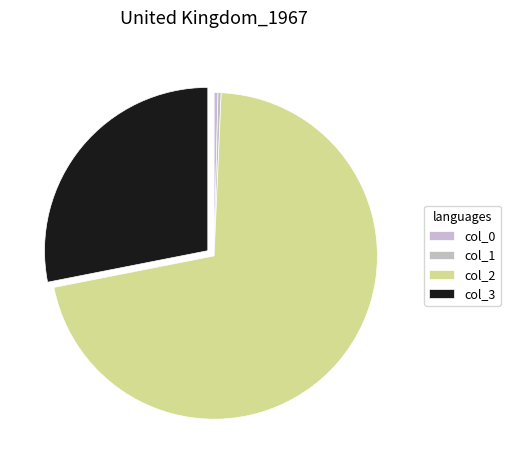

How many slices are in this pie chart?

4